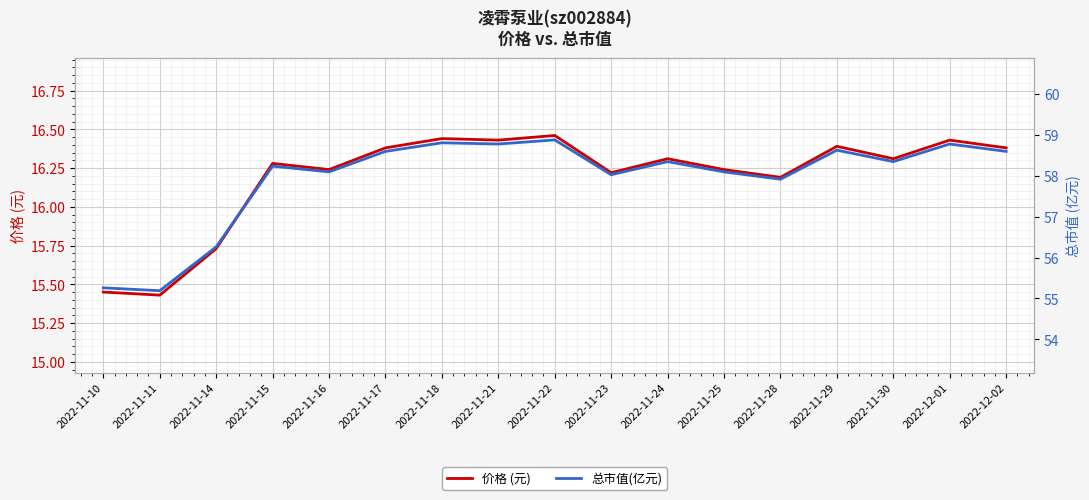

At which category is the sum across all series the highest?

2022-11-22